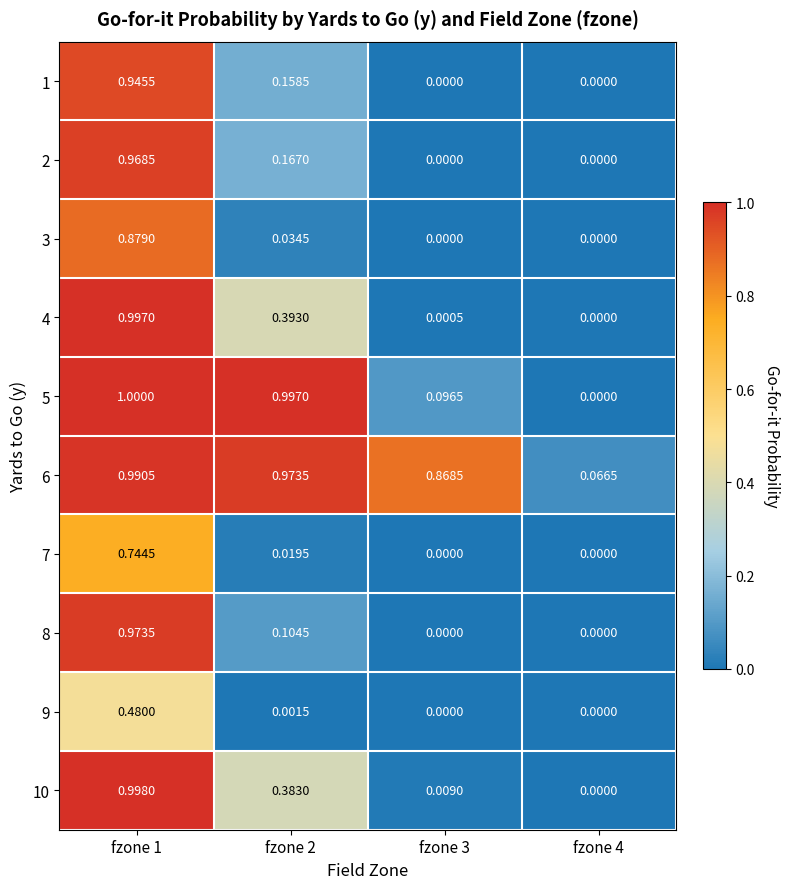

Is the value of 2 at fzone 1 greater than the value of 6 at fzone 3?

Yes